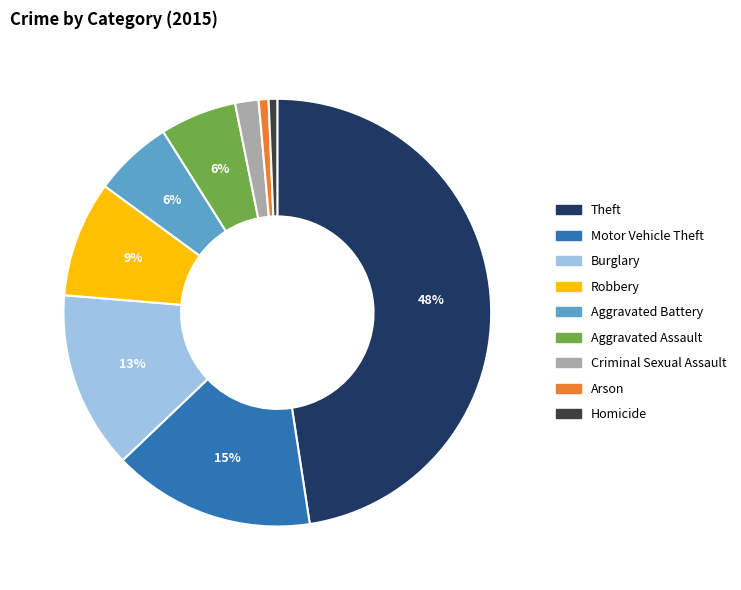

Between Arson and Criminal Sexual Assault, which is larger?

Criminal Sexual Assault